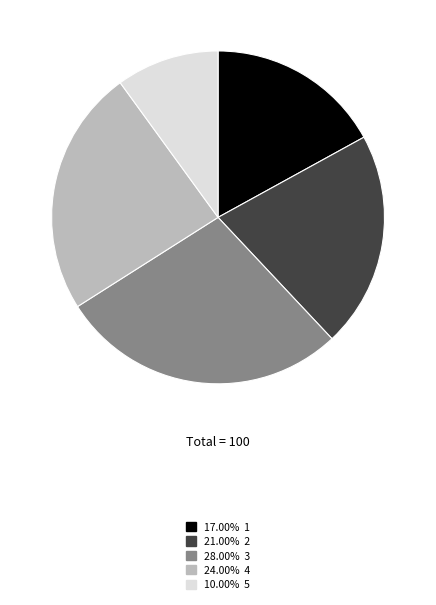

Is there a majority slice in this chart?

No